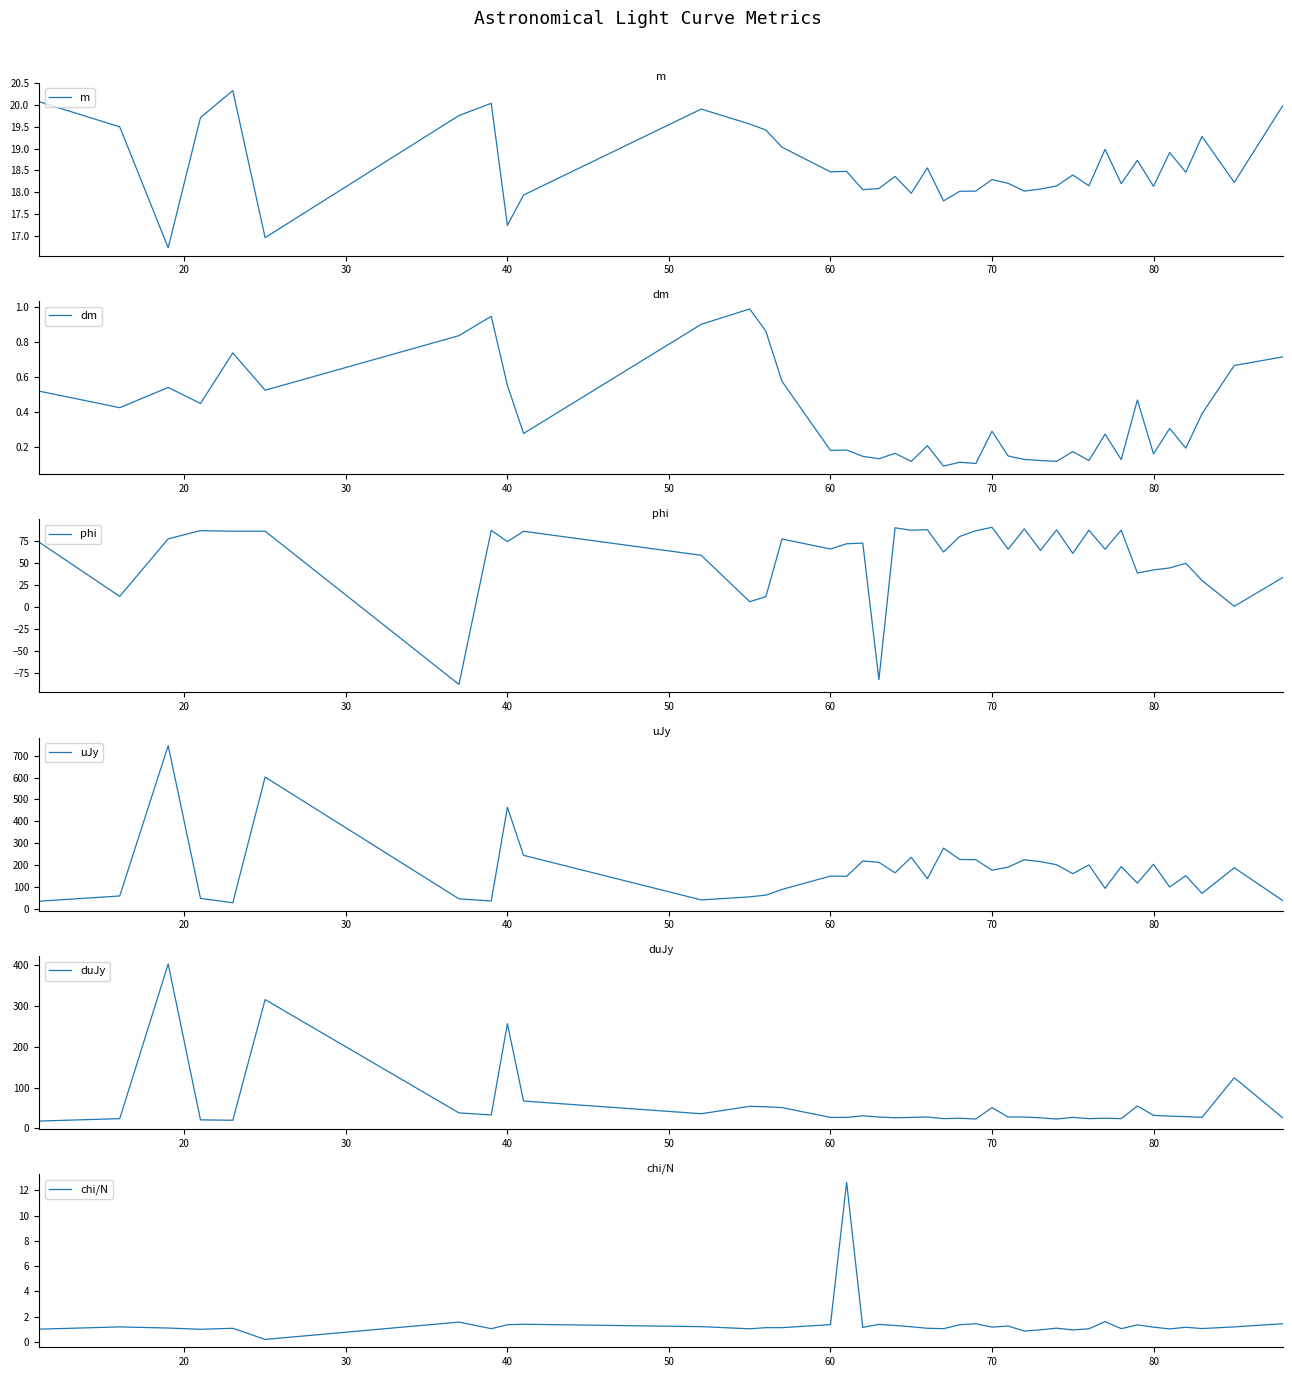

In duJy, how many points are lower than both neighbors (excluding endpoints)?

10